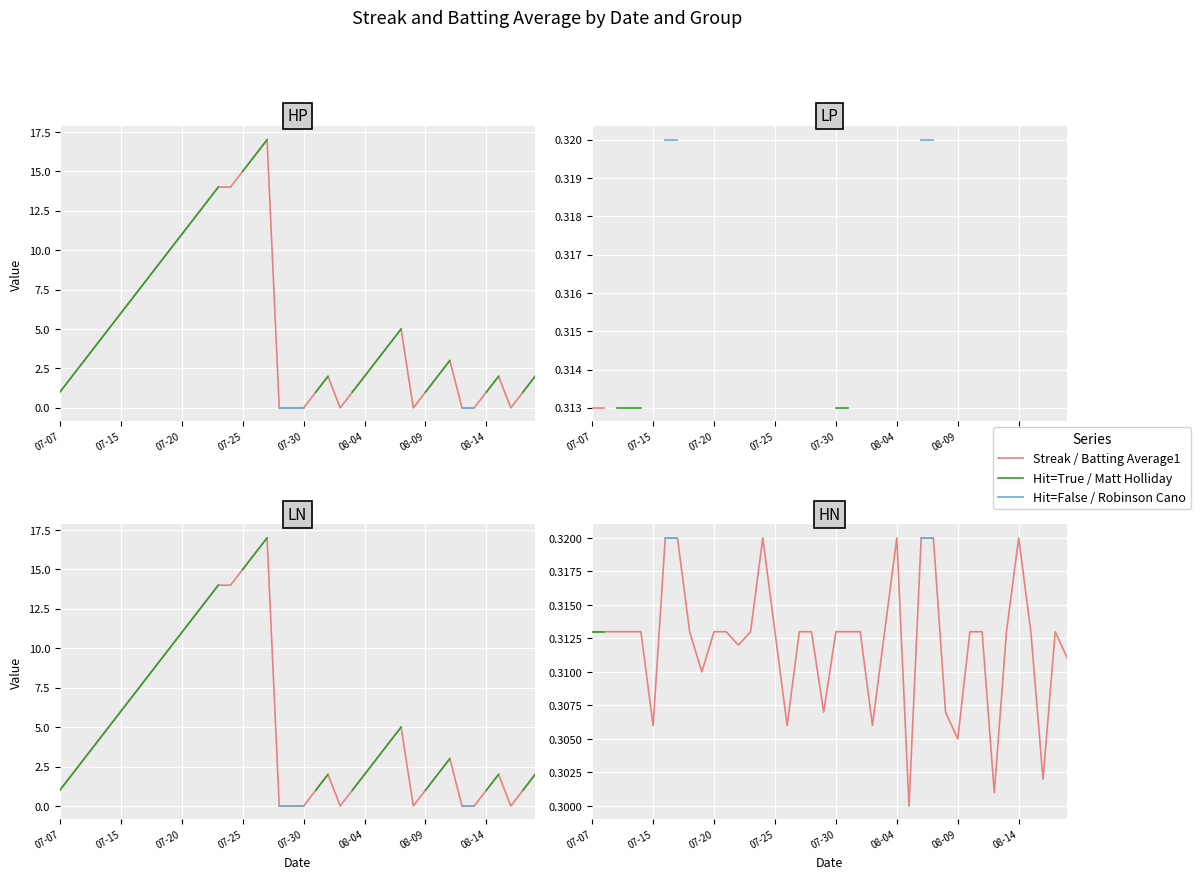

The value of Streak at 2010-08-02 is -6.8. True or false?

False